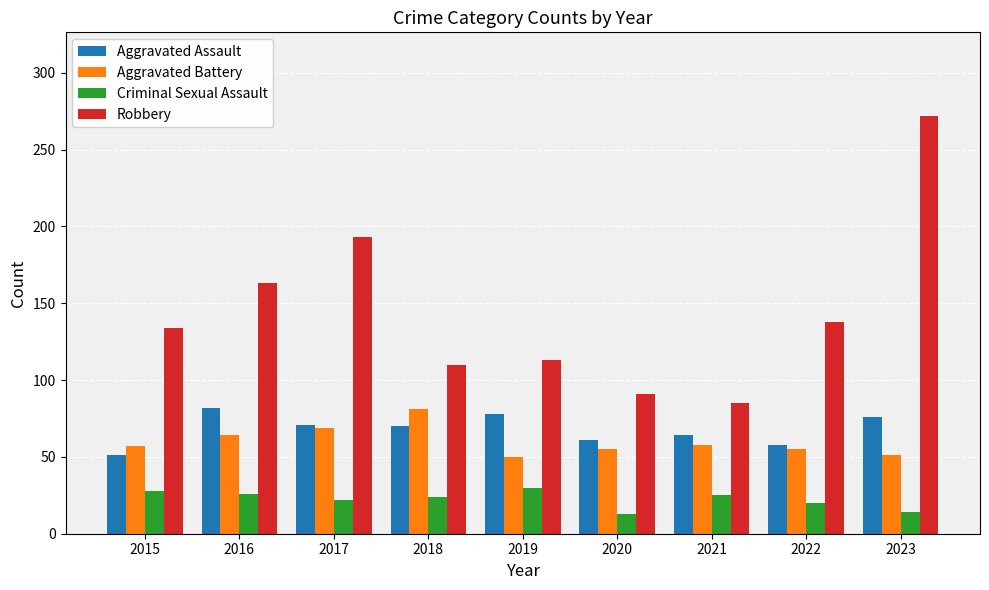

Which series changed the most between 2020 and 2021?

Criminal Sexual Assault